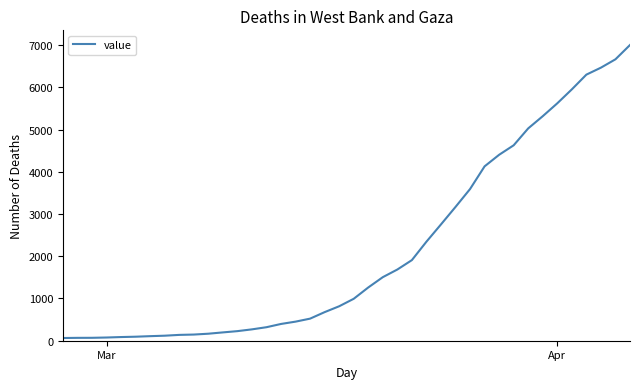

What is the greatest value displayed?

7003